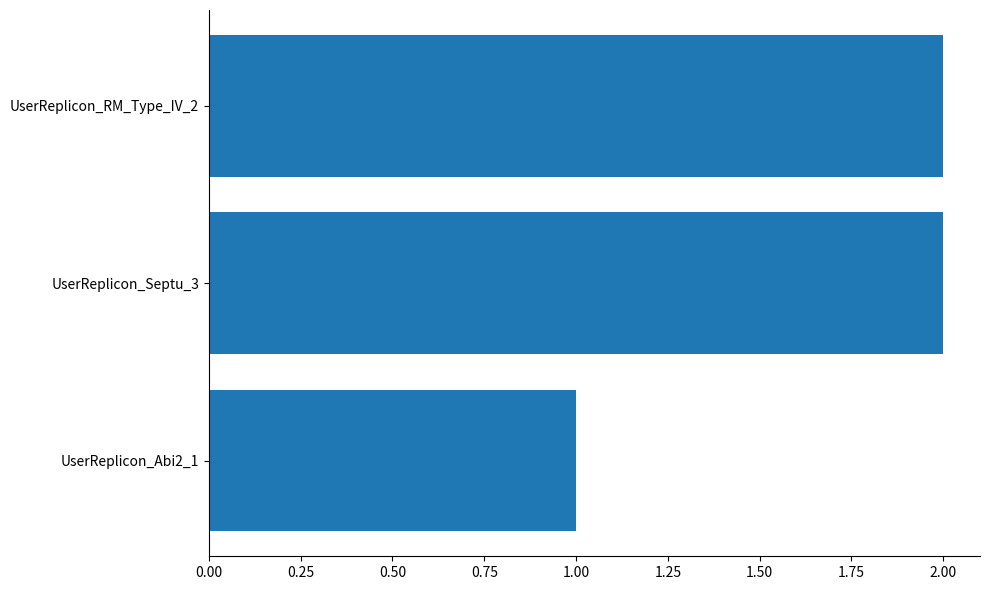

The chart shows a value of 1 at UserReplicon_RM_Type_IV_2. True or false?

False